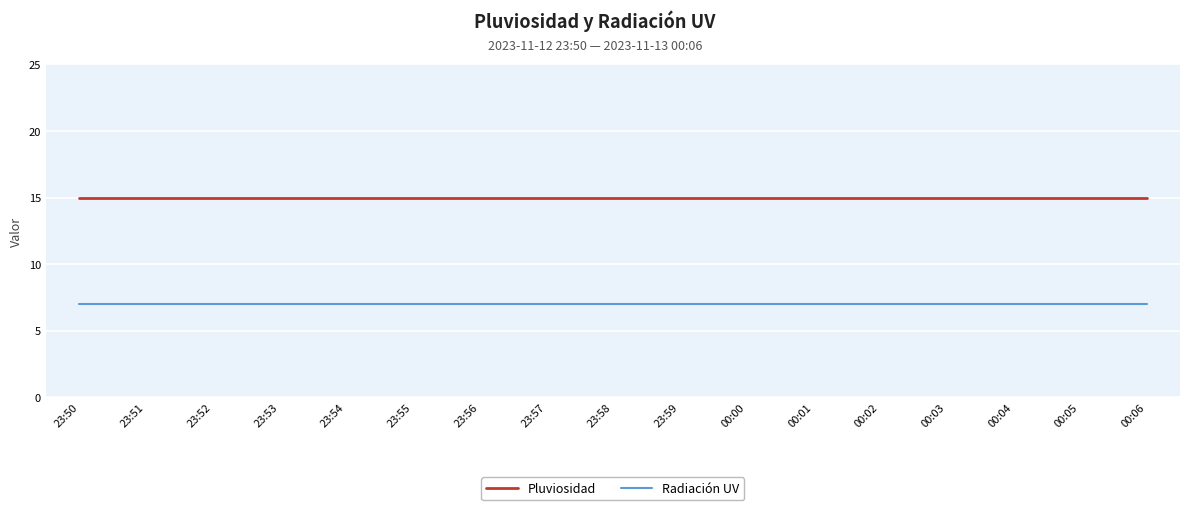

At how many categories does at least one series exceed 8?

17